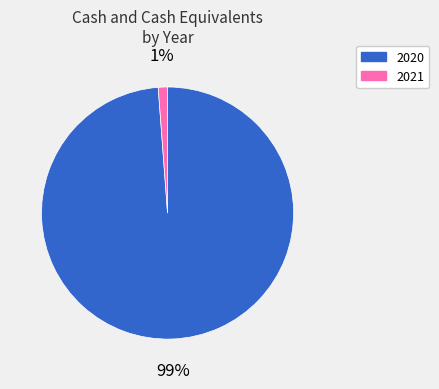

Is it true that 2020 is 89% of the pie?

False